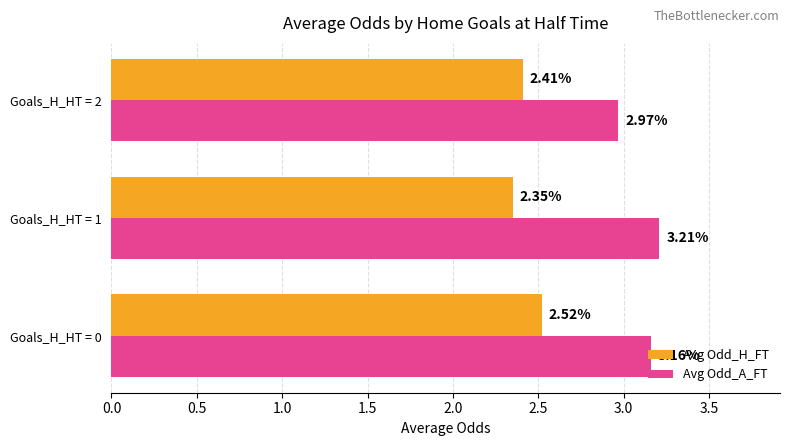

Which series has the widest spread of values?

Avg Odd_A_FT